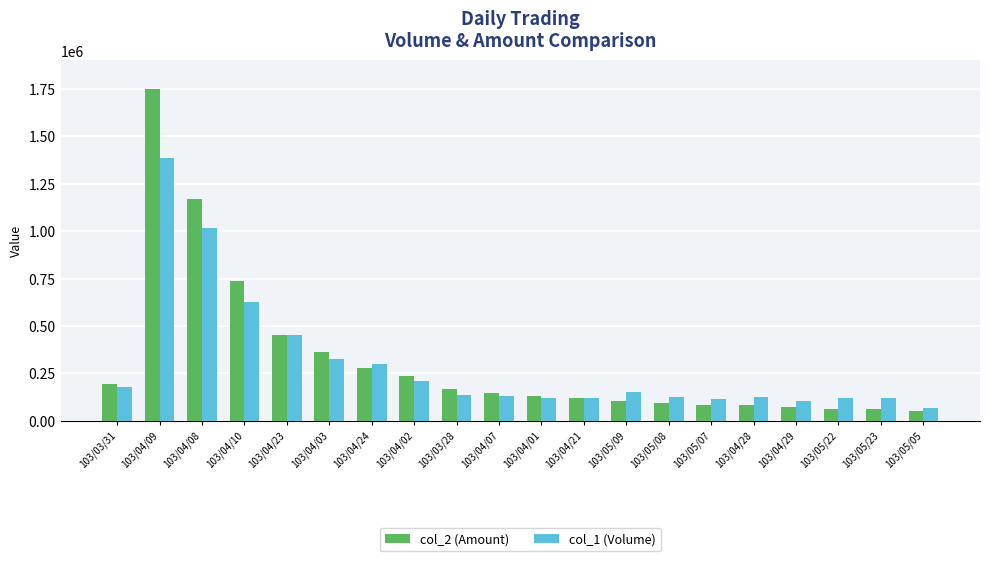

How many data points does each series have?

20